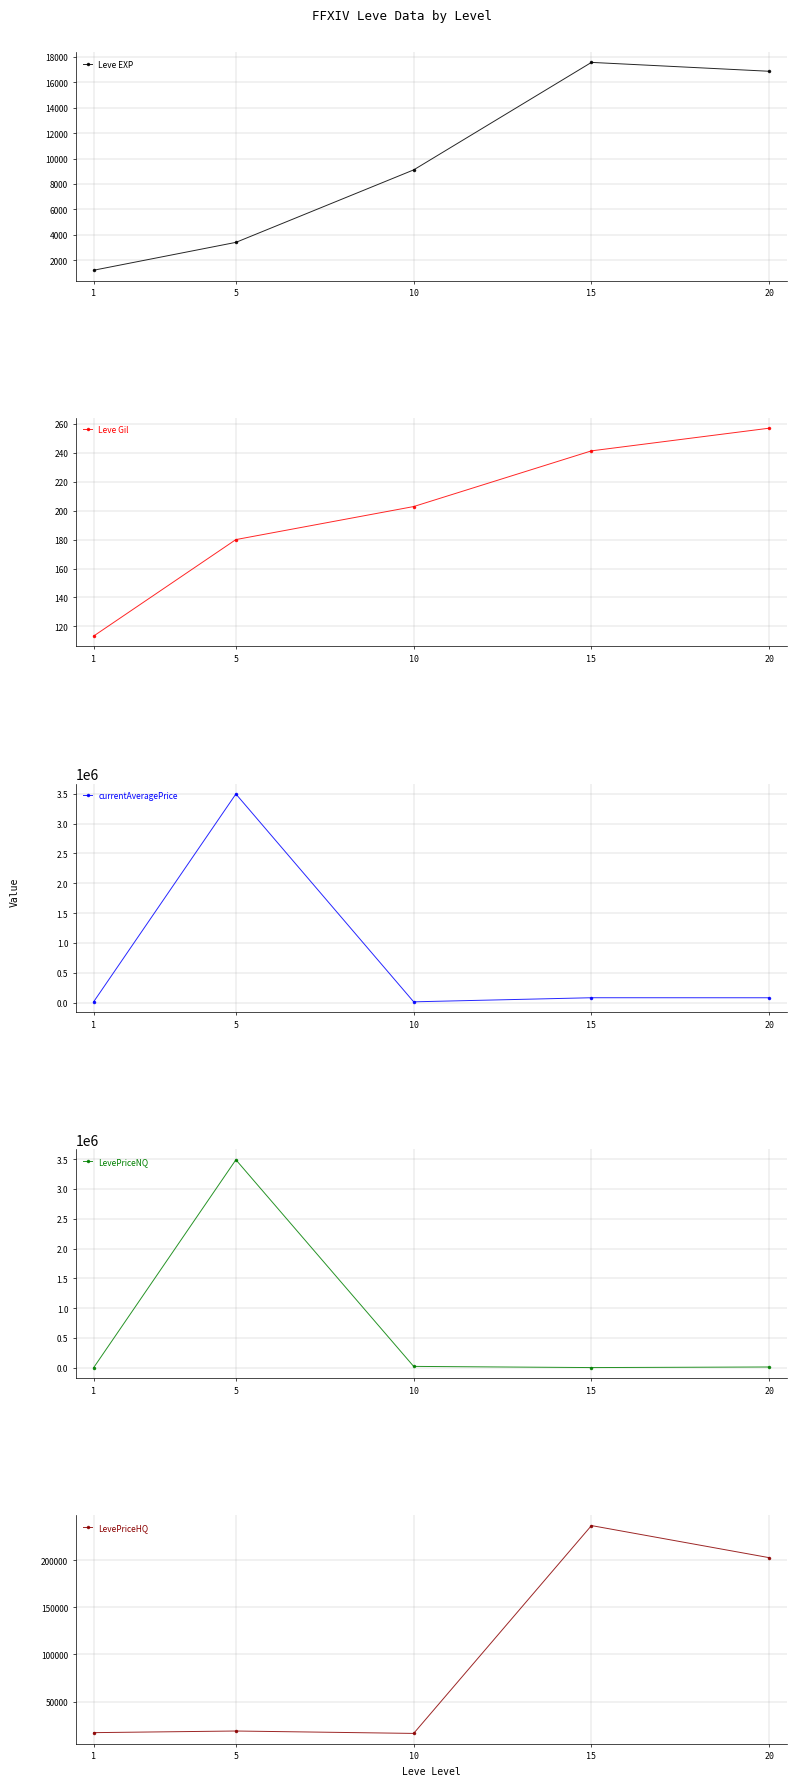

At which label does LevePriceNQ reach its minimum?

1